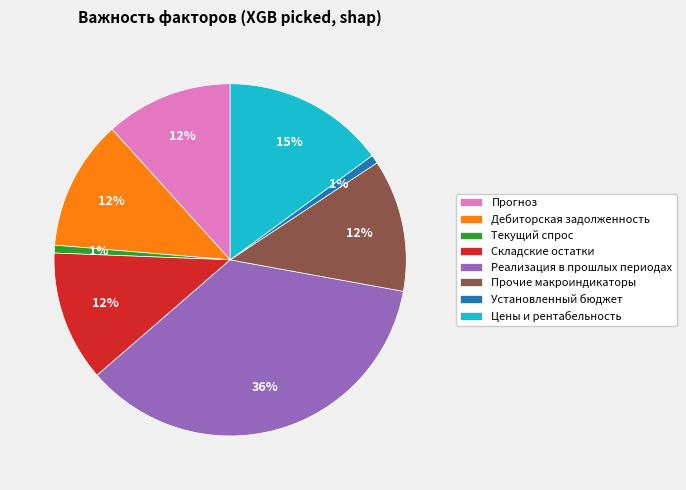

Combined, do Прогноз and Цены и рентабельность account for over 50%?

No